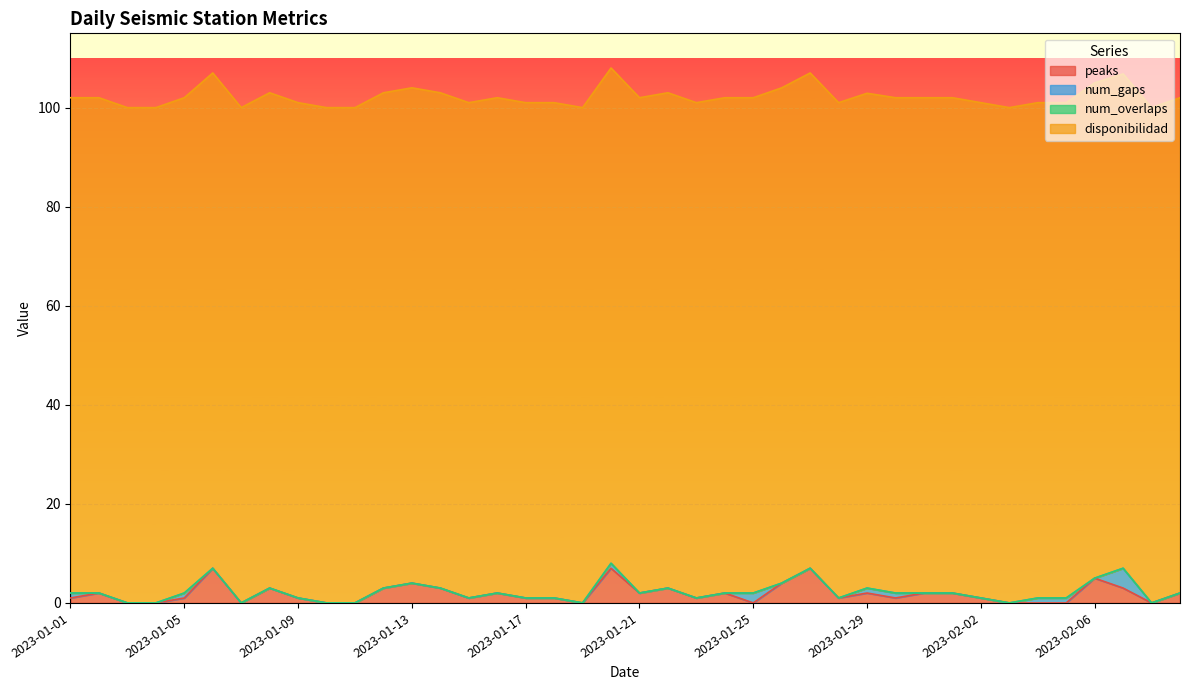

Between 2023-01-23 and 2023-01-28, which series saw the biggest shift?

peaks